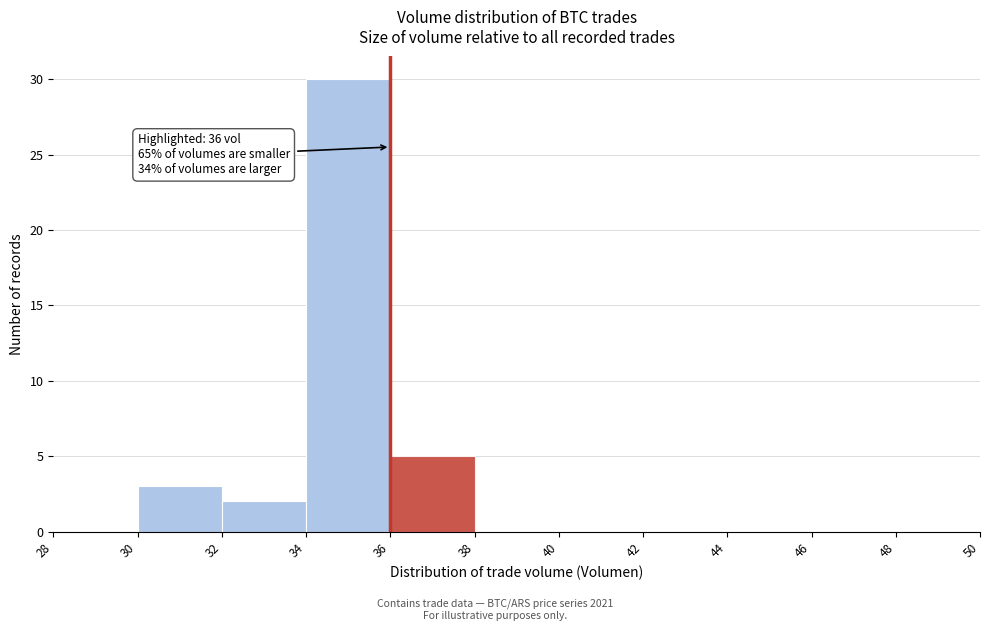

Which range on the x-axis has the tallest bar?

34 to 36